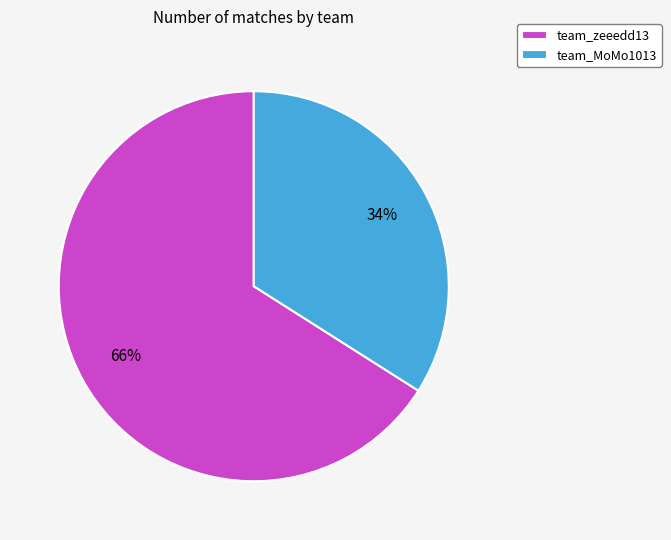

Between team_zeeedd13 and team_MoMo1013, which is larger?

team_zeeedd13